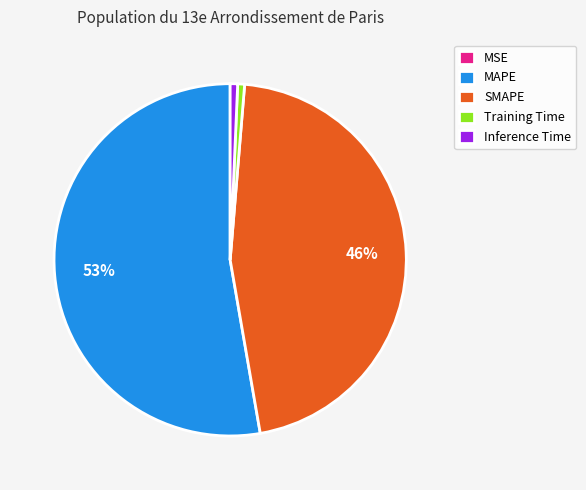

Is there any slice that represents more than half of the pie?

Yes